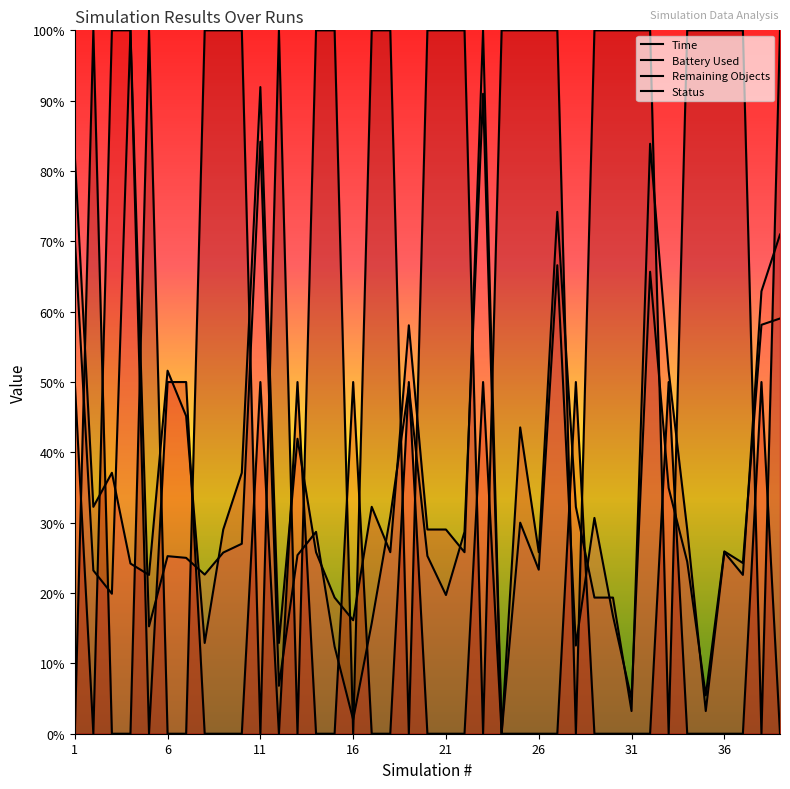

What is the value of the Battery Used point at the 34th from the left?

29.0